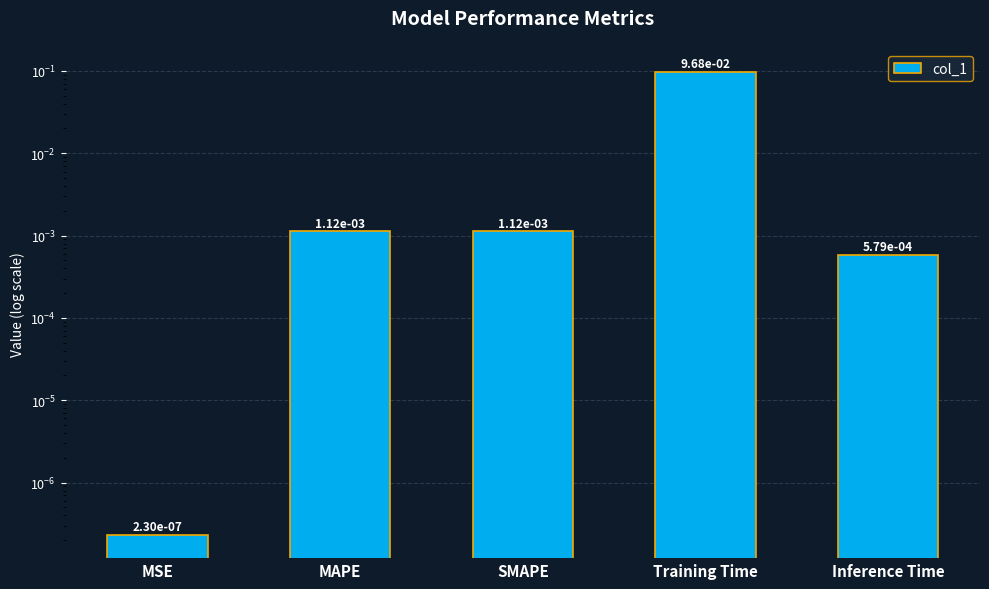

The value at MAPE is 0.0. True or false?

True